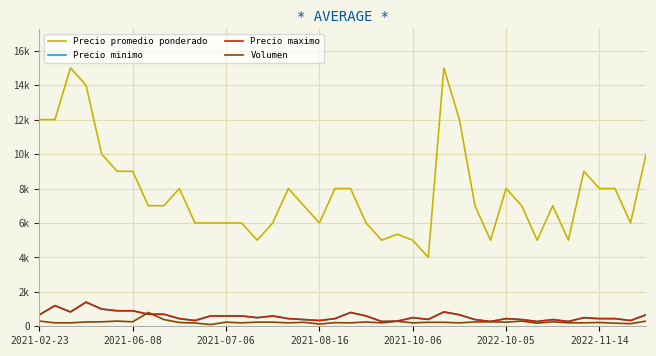

Does the chart display data point markers on the line(s)?

No